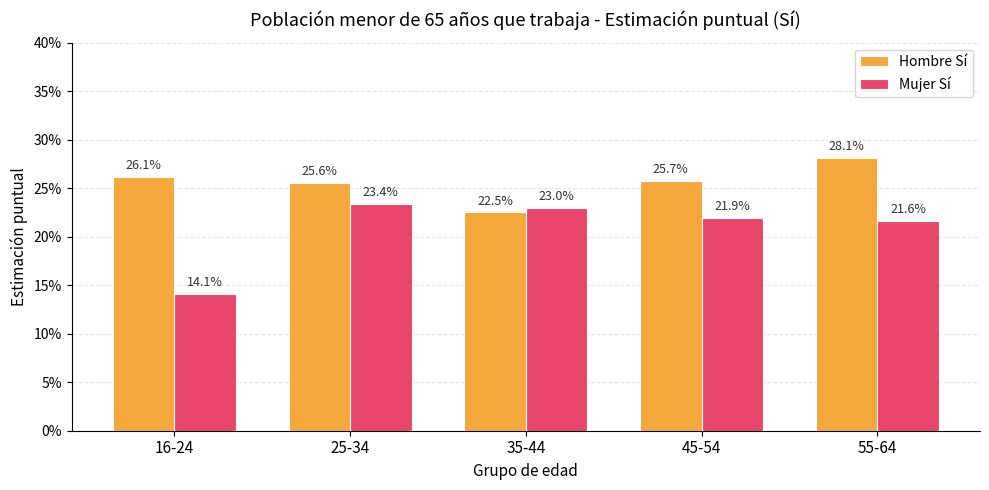

Are the bars horizontal?

No